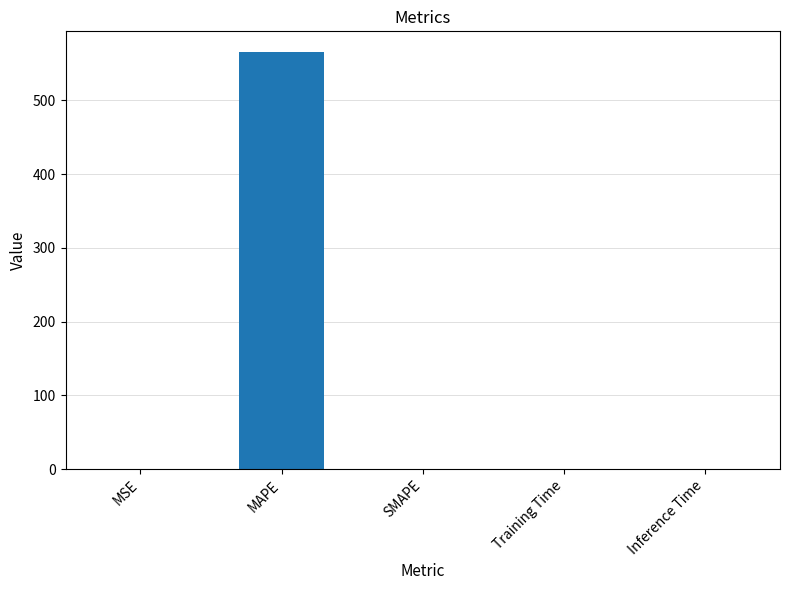

Between MAPE and Training Time, which is larger?

MAPE